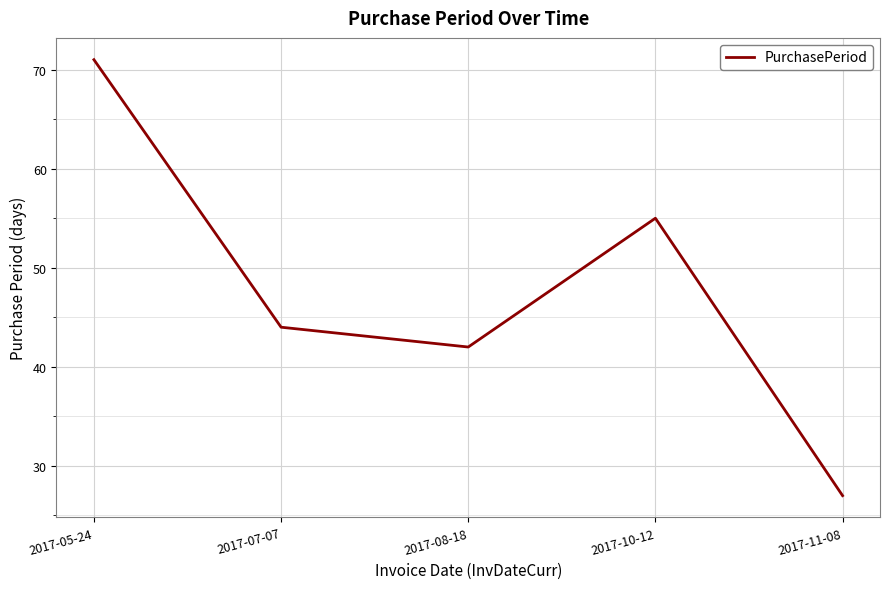

How many categories are shown in the chart?

5